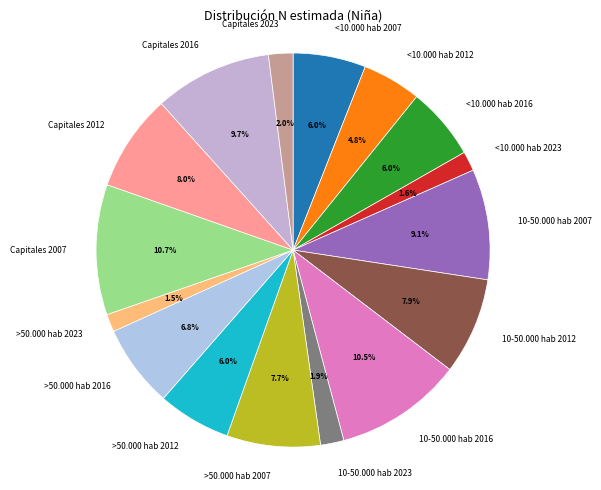

To the nearest percent, what is the average slice percentage?

6%